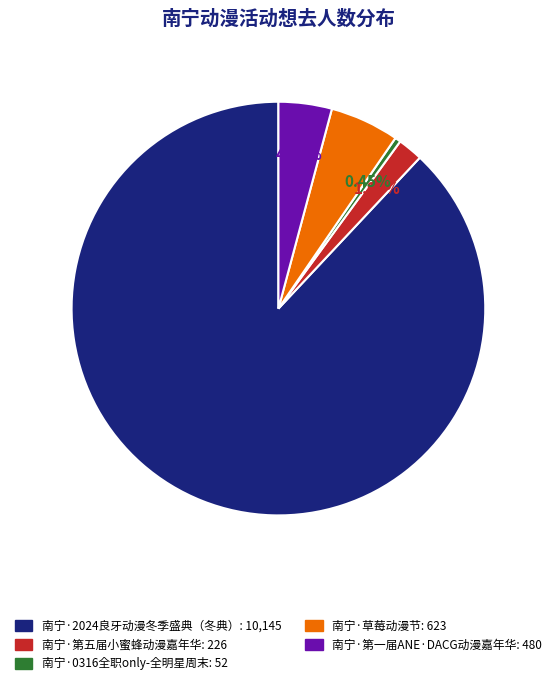

To the nearest percent, what percentage of the pie is 南宁·2024良牙动漫冬季盛典（冬典）?

88%